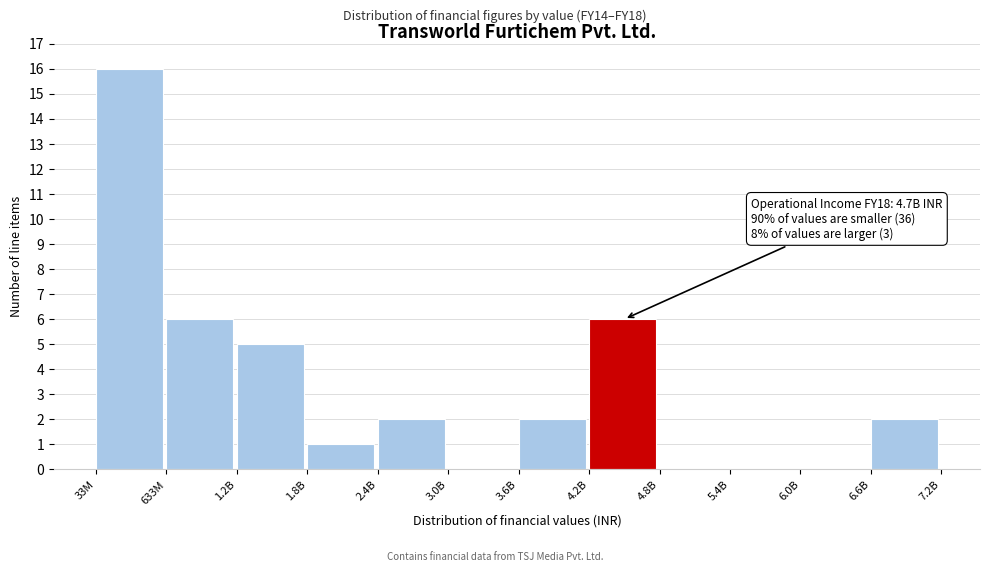

Reading right to left, list all the values displayed in this chart.

6.6B=2	6.0B=0	5.4B=0	4.8B=0	4.2B=6	3.6B=2	3.0B=0	2.4B=2	1.8B=1	1.2B=5	633M=6	33M=16